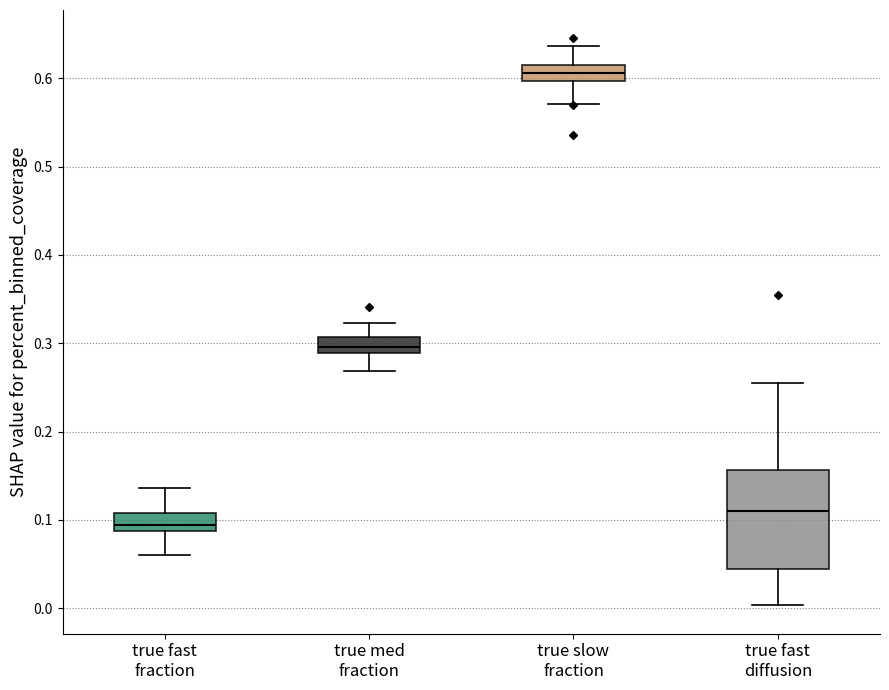

Comparing the boxes themselves (not the whiskers), which one is the tallest?

true fast diffusion